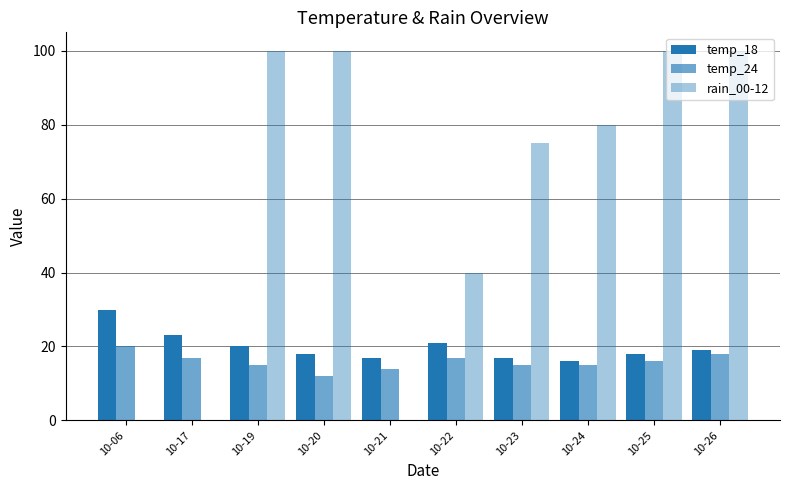

True or false: temp_24 has a value of 14 at 10-21.

True